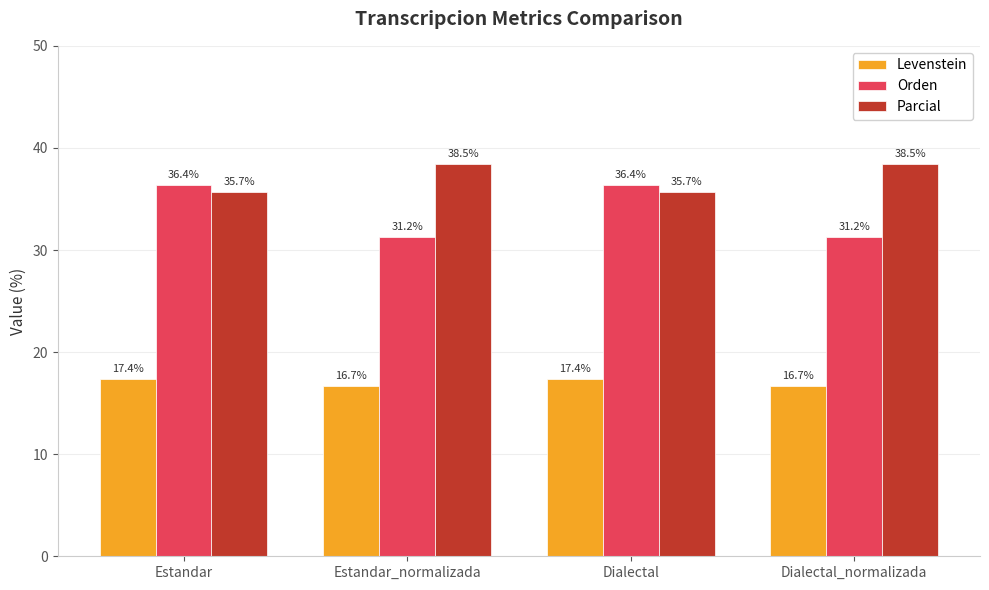

List the series in order of their peak value, lowest first.

Levenstein, Orden, Parcial